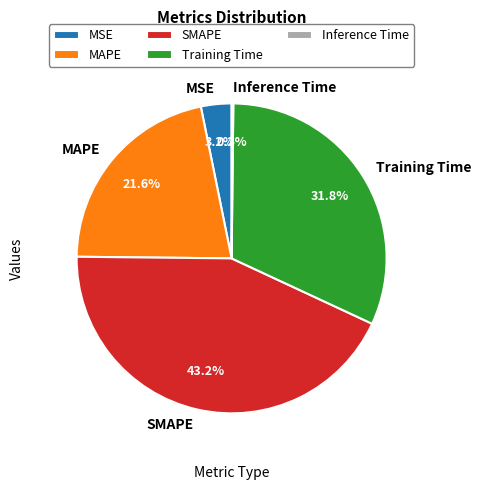

How much of the chart is everything except Training Time?

68.2%